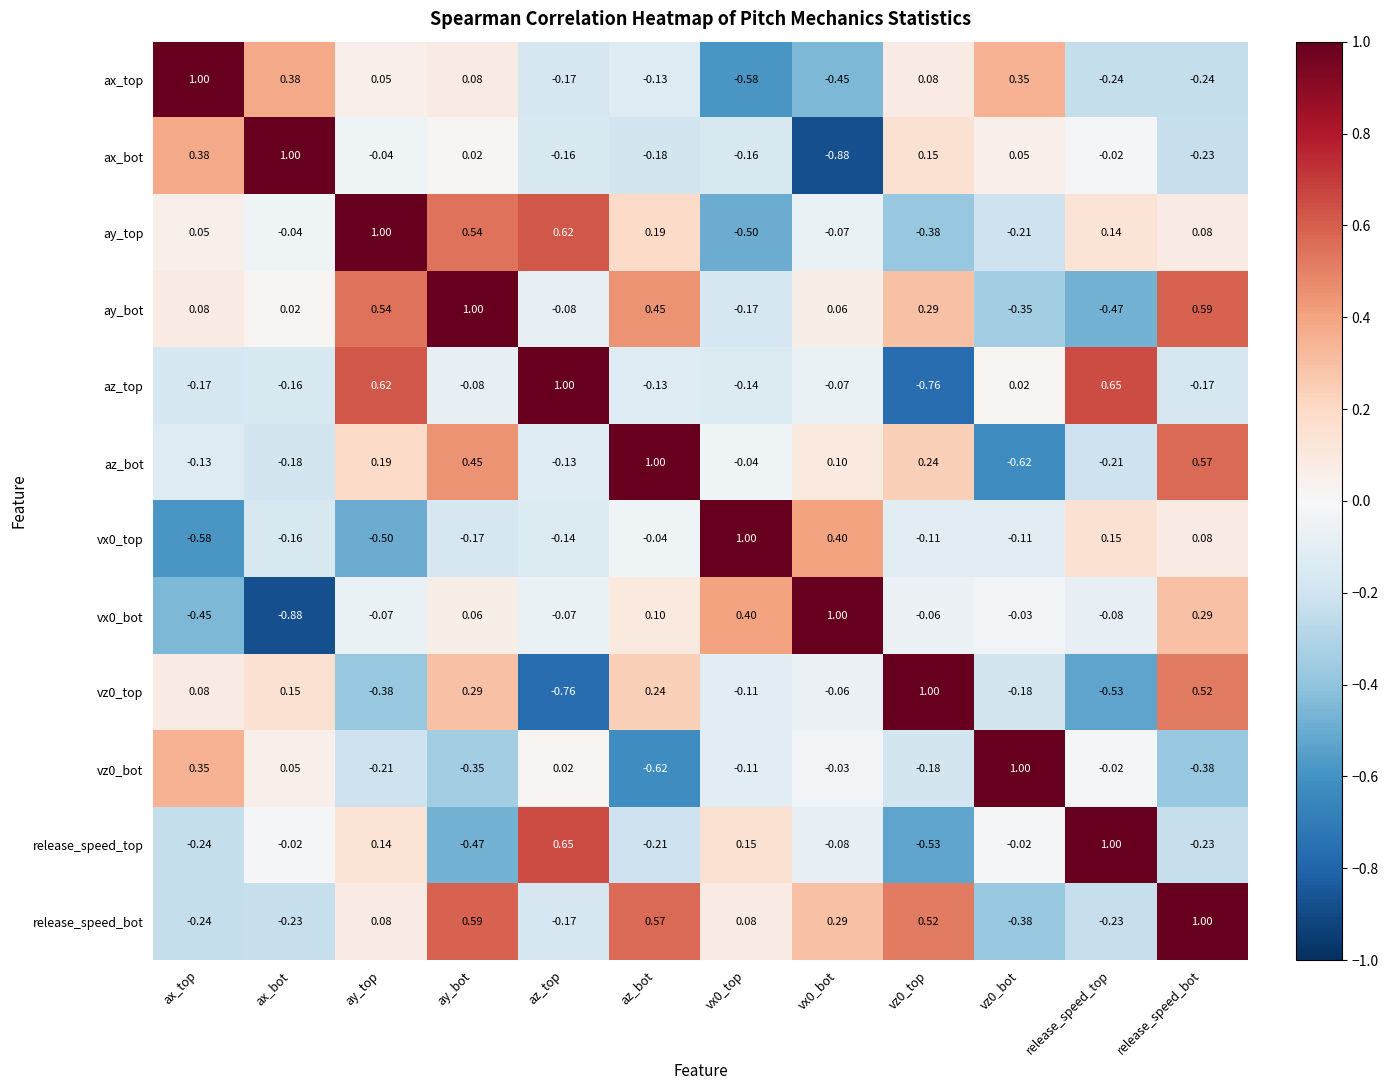

How many data points in ay_top are above 0?

7